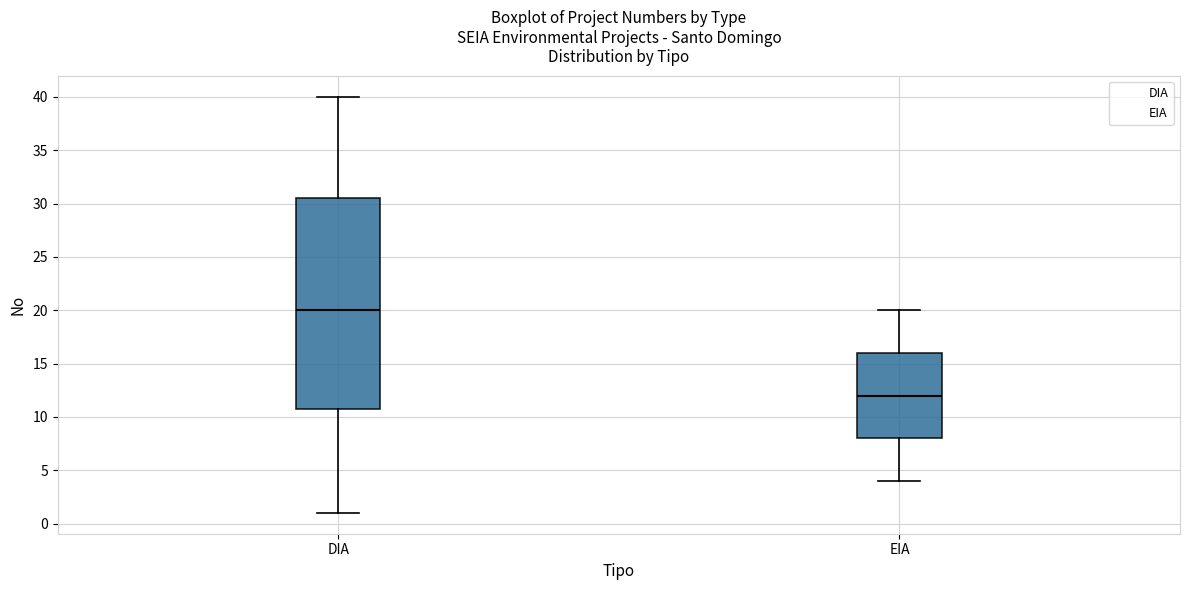

Comparing the boxes themselves (not the whiskers), which one is the tallest?

DIA